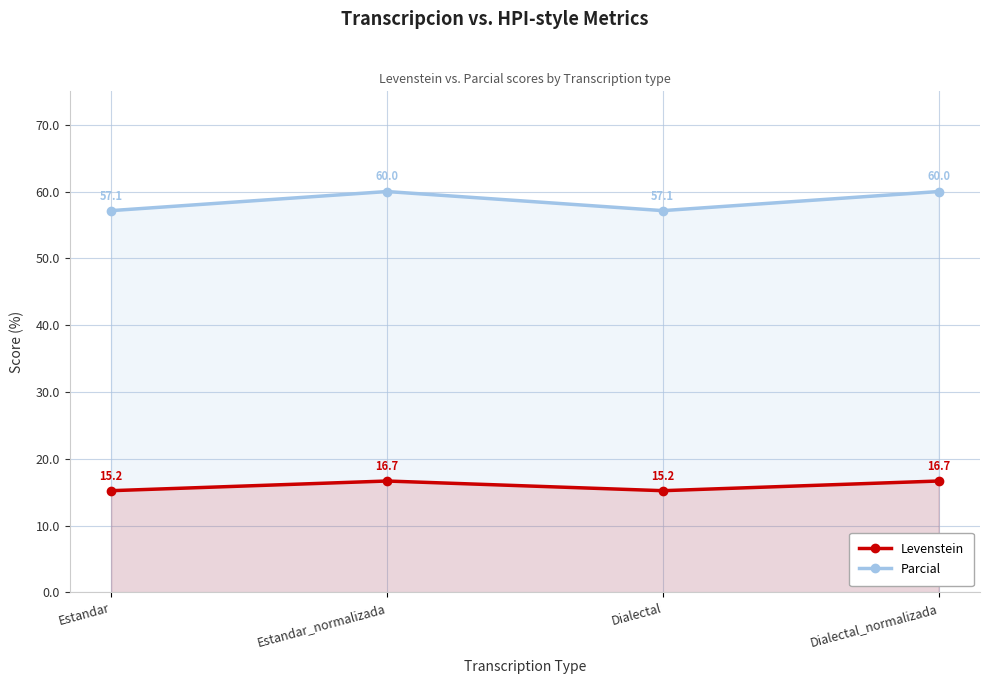

Count the number of categories in the chart.

4